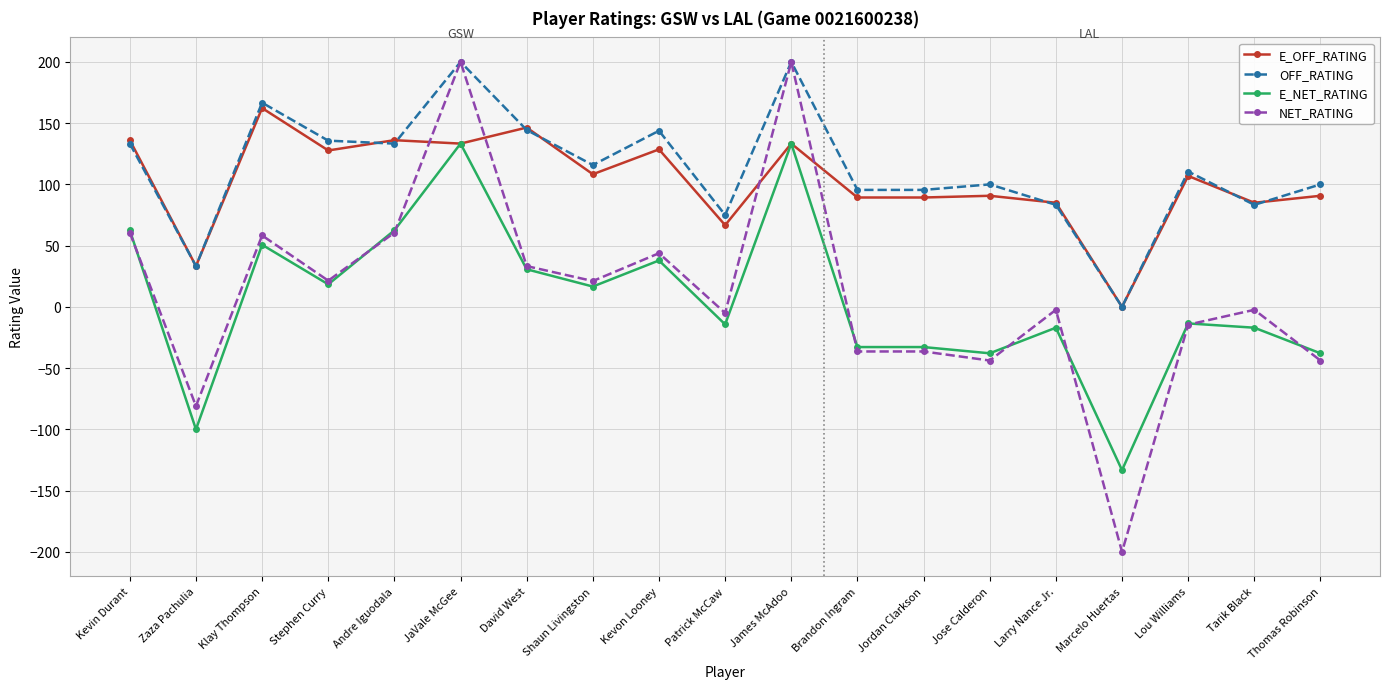

At which category does NET_RATING reach its first local valley?

Zaza Pachulia